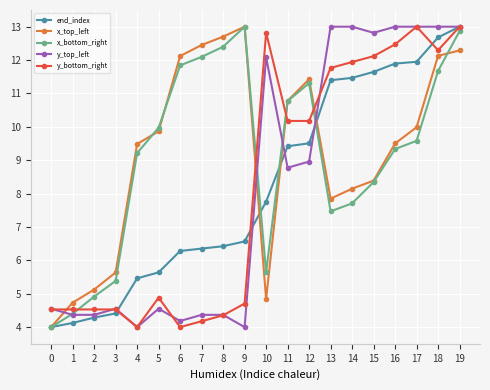

How many data points in y_top_left are less than 8?

10